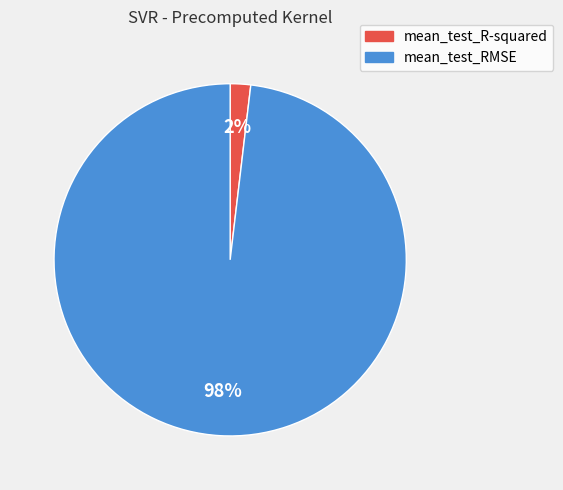

What is the smallest slice in the pie chart?

mean_test_R-squared